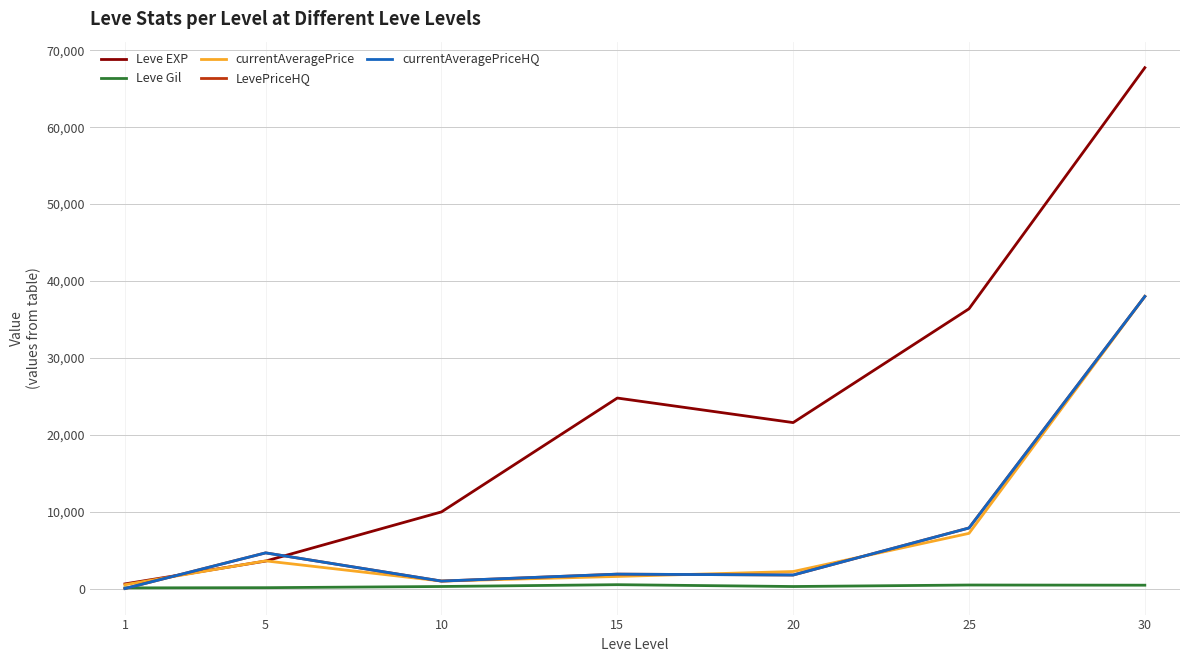

List the series in order of their peak value, lowest first.

Leve Gil, currentAveragePrice, LevePriceHQ, currentAveragePriceHQ, Leve EXP